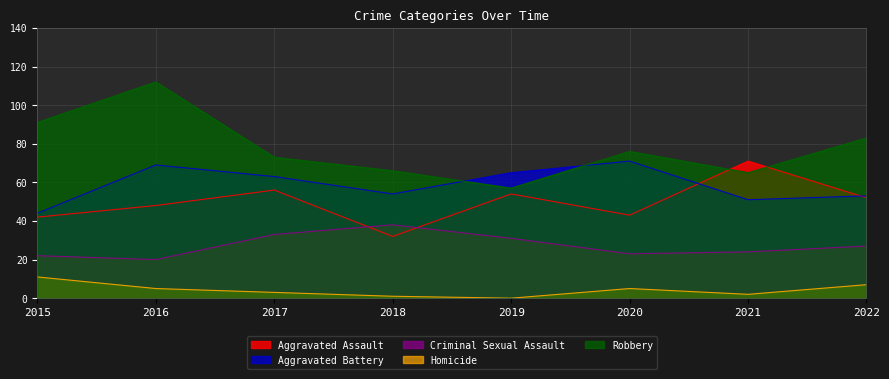

Between 2021 and 2017, which is larger?

2021